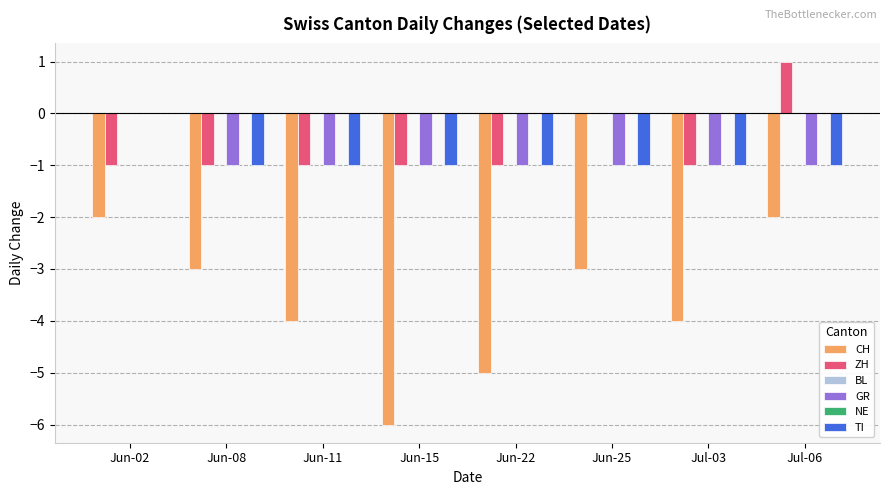

How many distinct data groups are displayed?

6